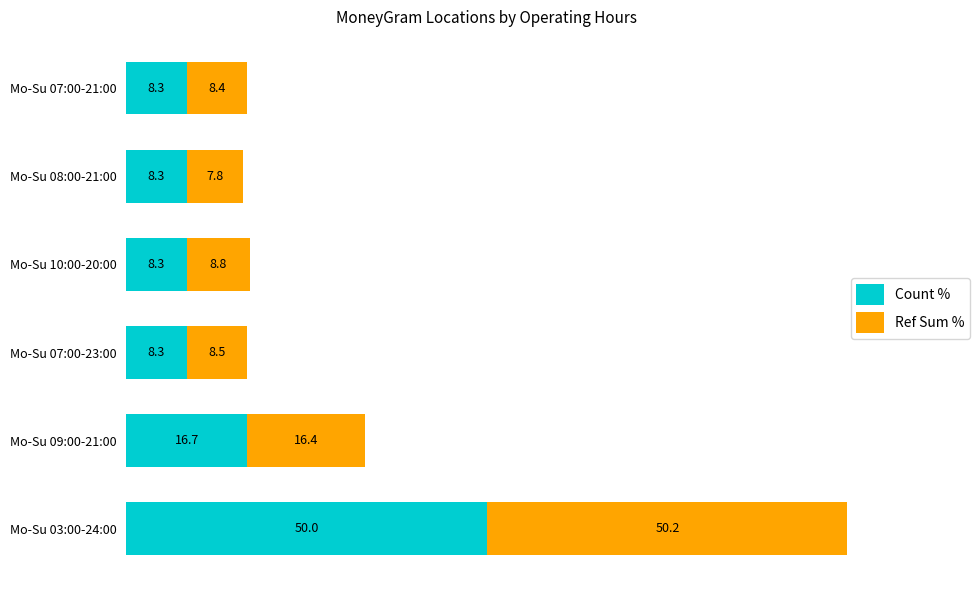

At which label is Count % closest to 29?

Mo-Su 09:00-21:00